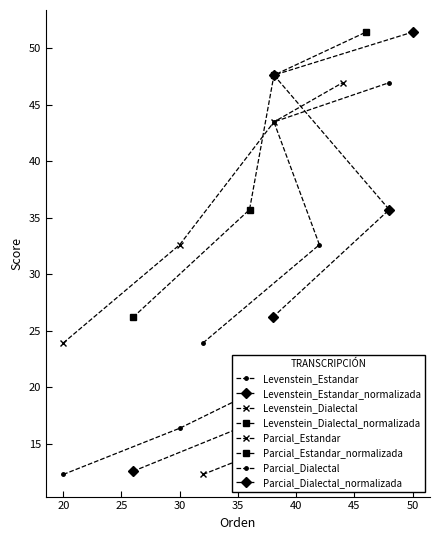

The Levenstein series shows 11.1 at Dialectal. True or false?

False